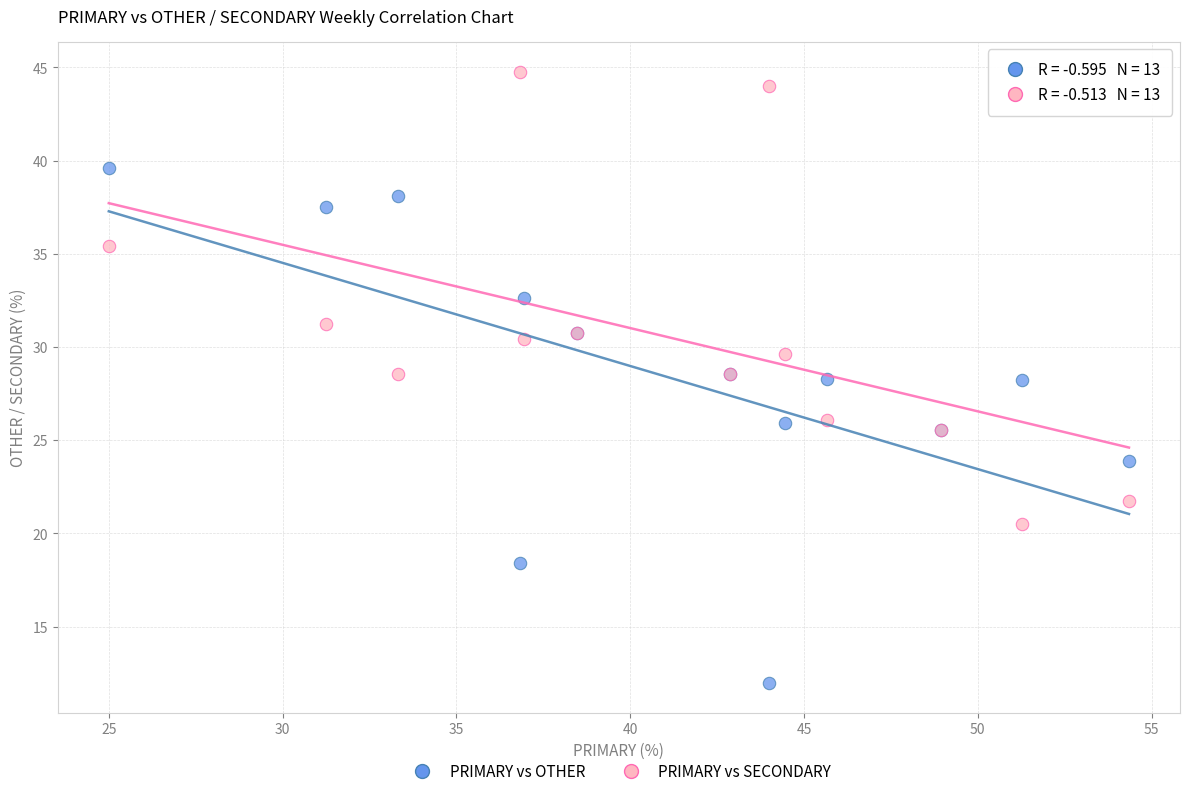

Which series has the widest spread of Y values?

PRIMARY vs OTHER